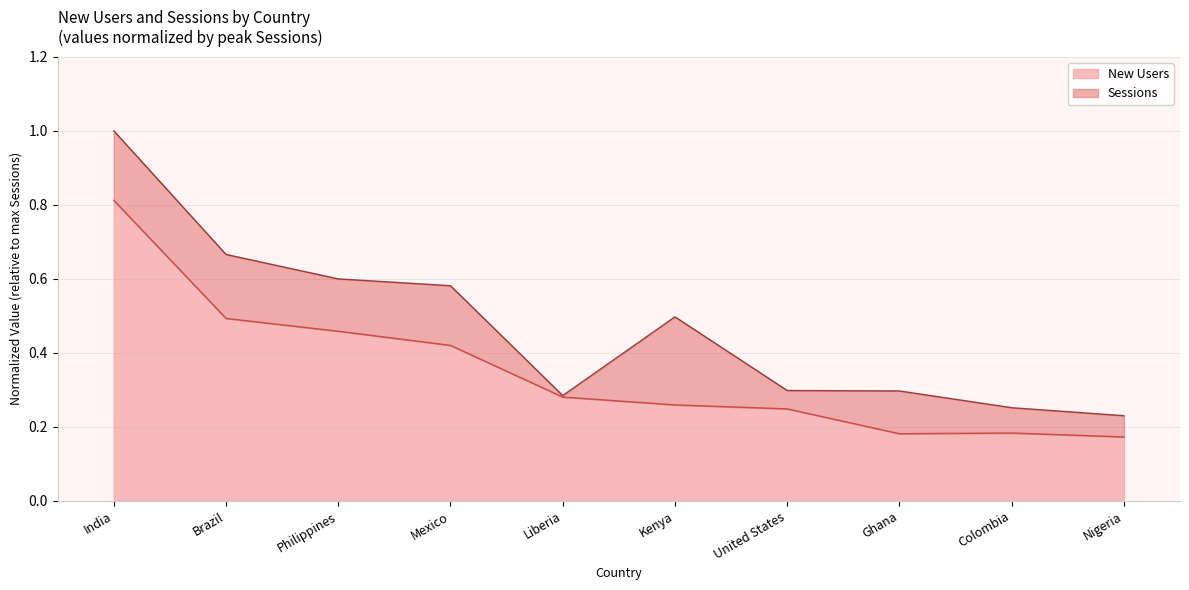

Does the chart have visible grid lines?

Yes